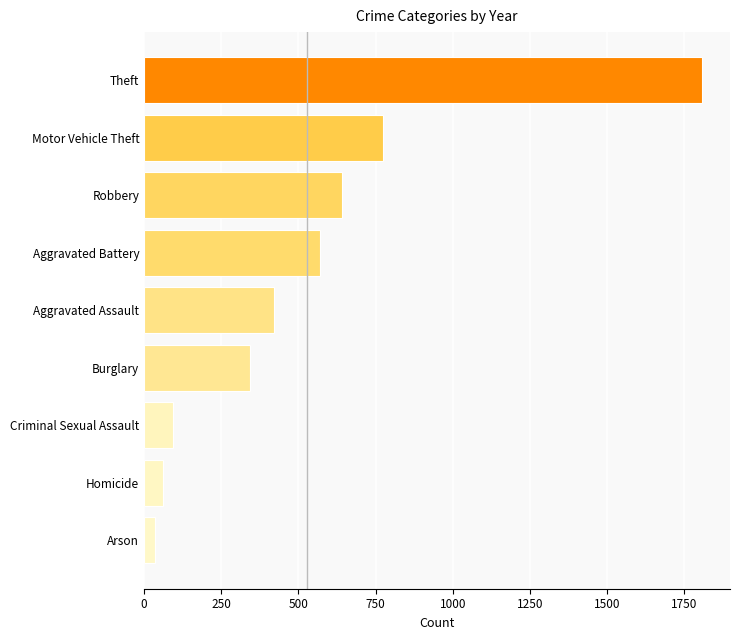

How many data points does each series have?

9